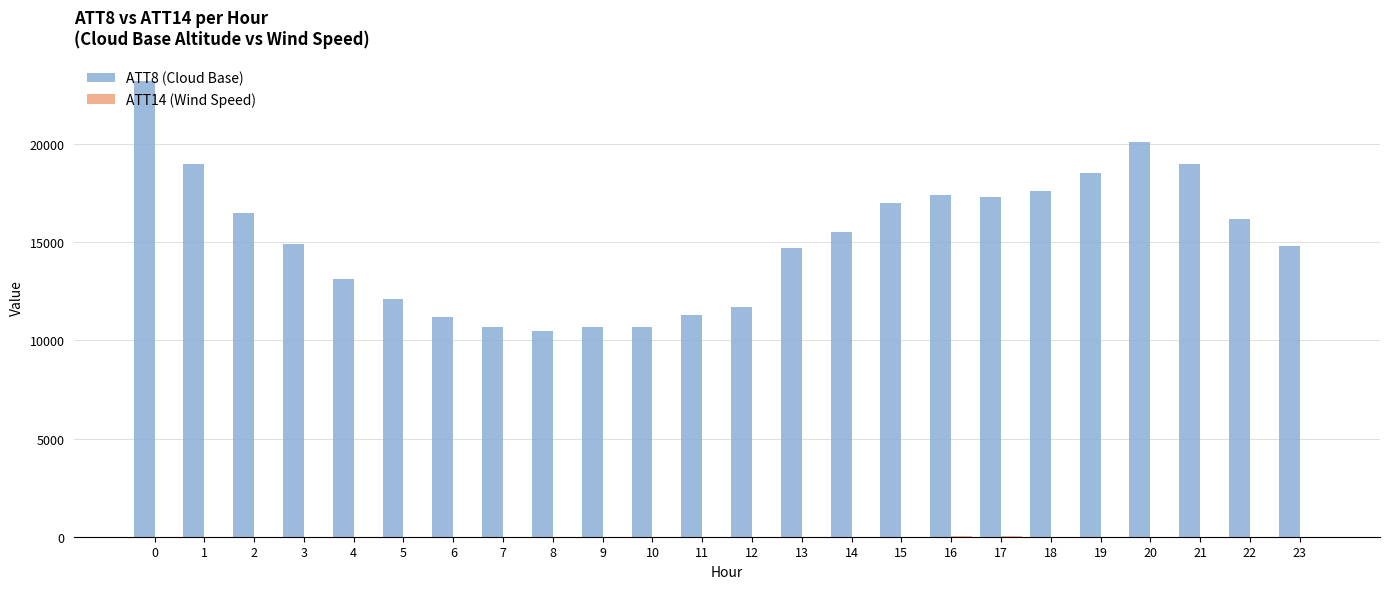

The value of ATT8 (Cloud Base) at 2 is 16500.0. True or false?

True